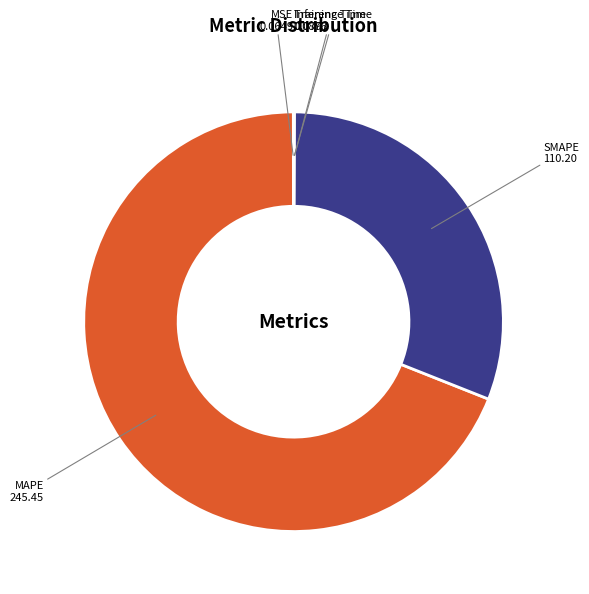

The MAPE slice represents 69% of the pie. True or false?

True